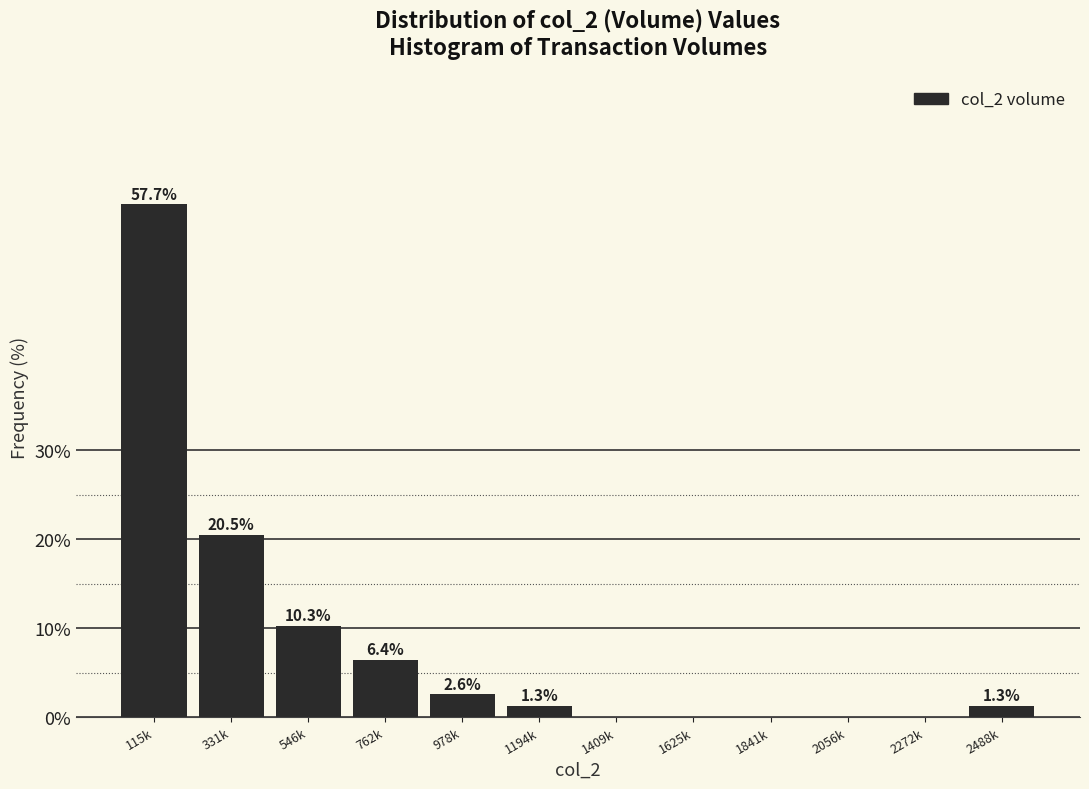

Reading right to left, what are all the values shown in this chart?

2488k=1.3	2272k=0.0	2056k=0.0	1841k=0.0	1625k=0.0	1409k=0.0	1194k=1.3	978k=2.6	762k=6.4	546k=10.3	331k=20.5	115k=57.7